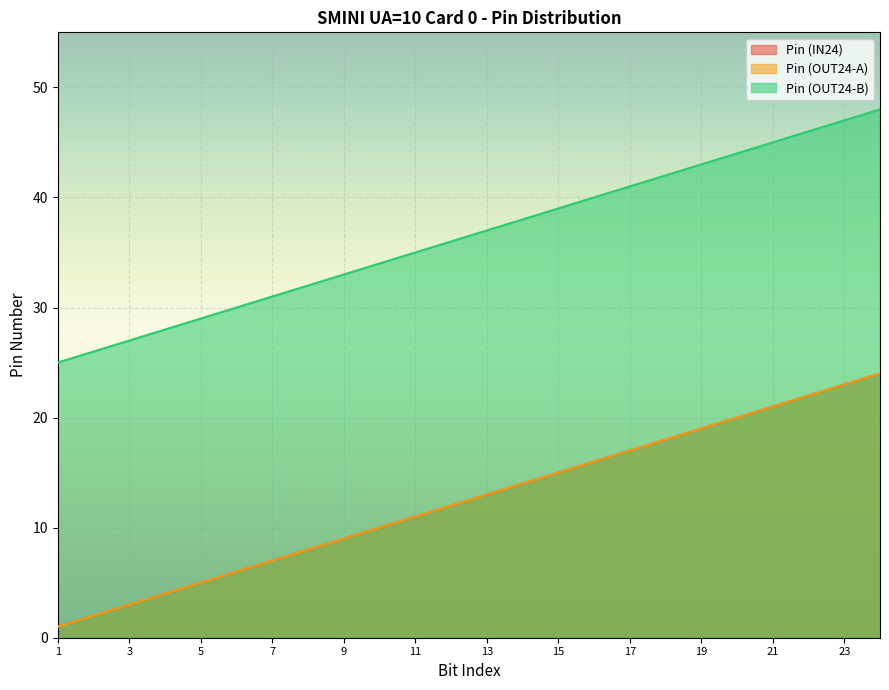

What is the value of the Pin (OUT24-A) point at the 2nd from the left?

2